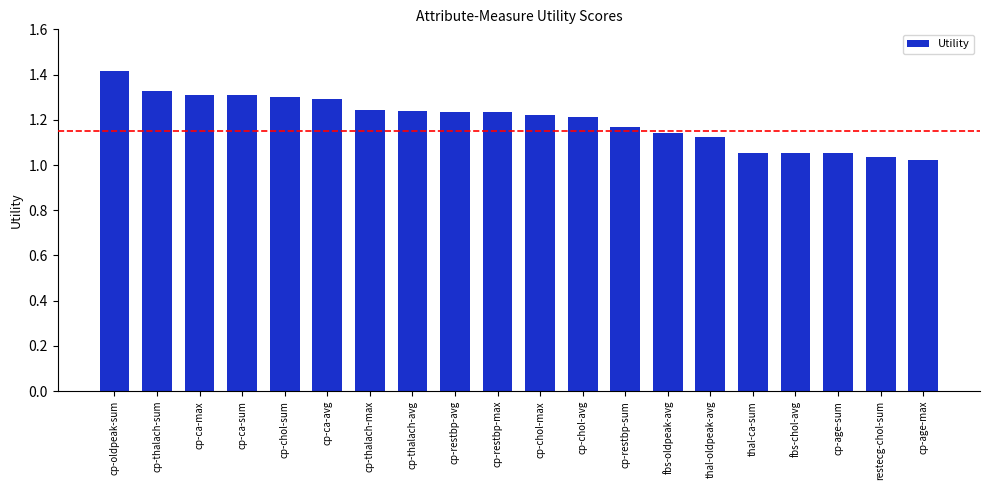

What is the sum of the values at cp-chol-sum and cp-restbp-sum?

2.5